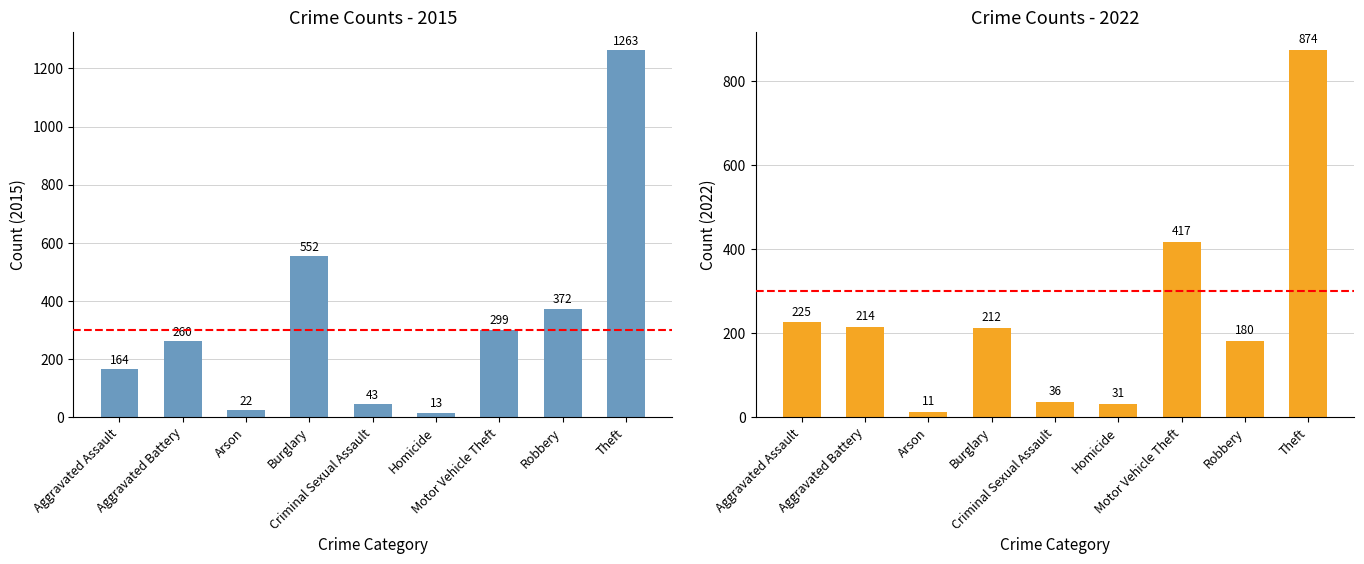

What is the sum of all 2022 values?

2200